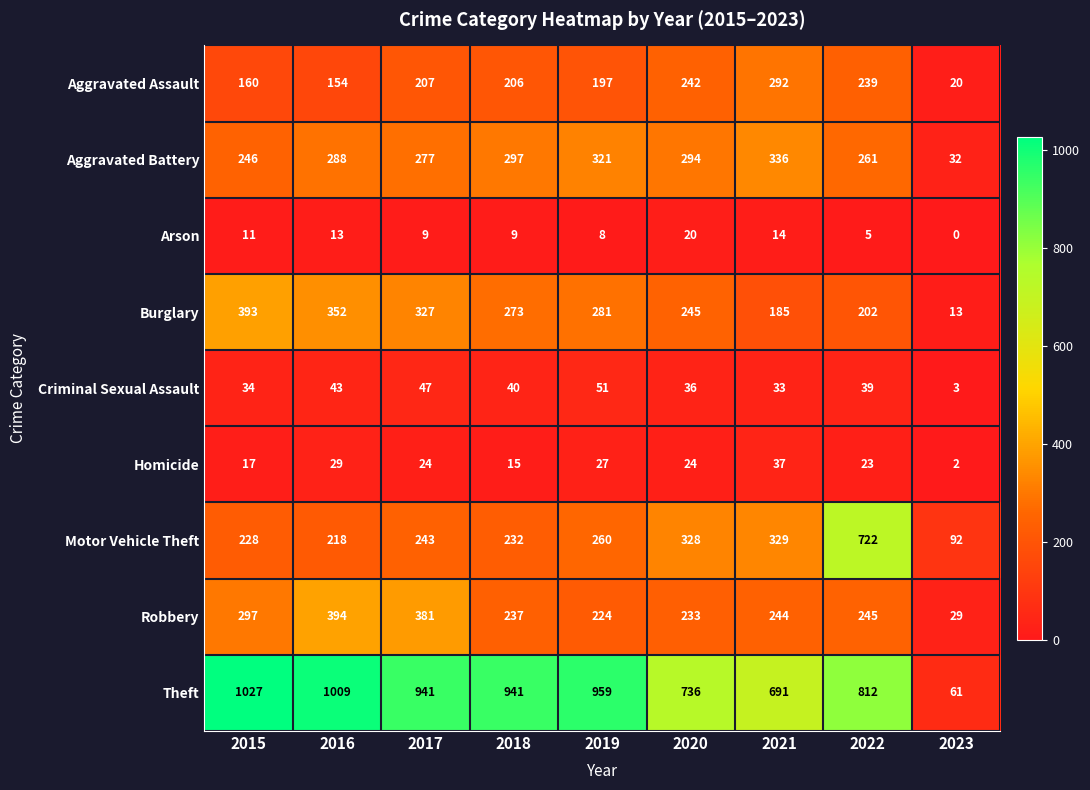

Is the value of Theft at 2021 greater than the value of Homicide at 2017?

Yes